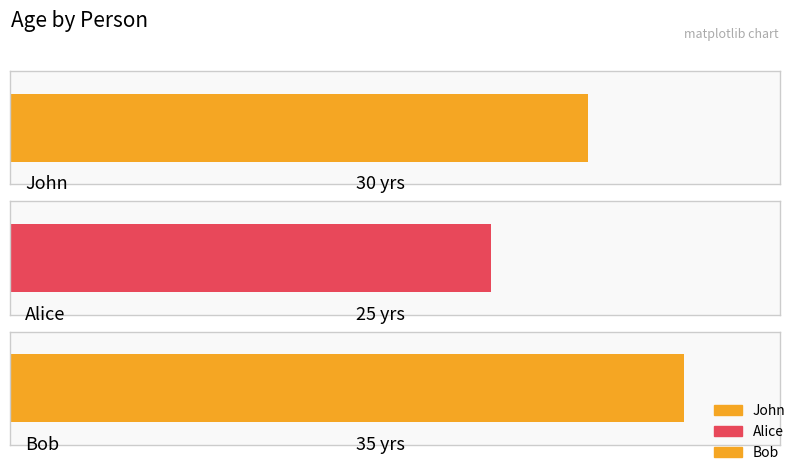

Where is the data nearest to the value 30?

John